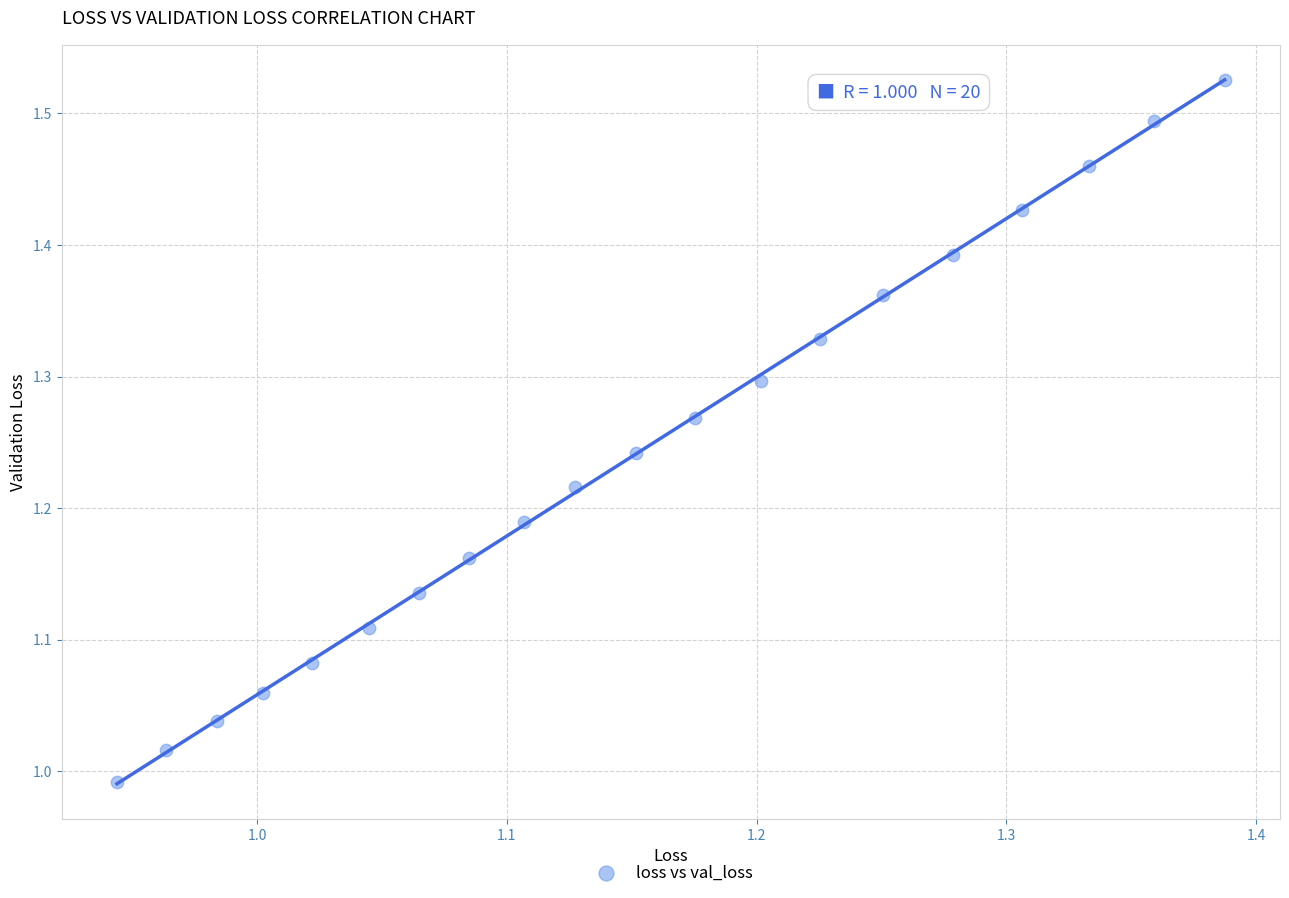

What is the range of X values (max minus min)?

0.4